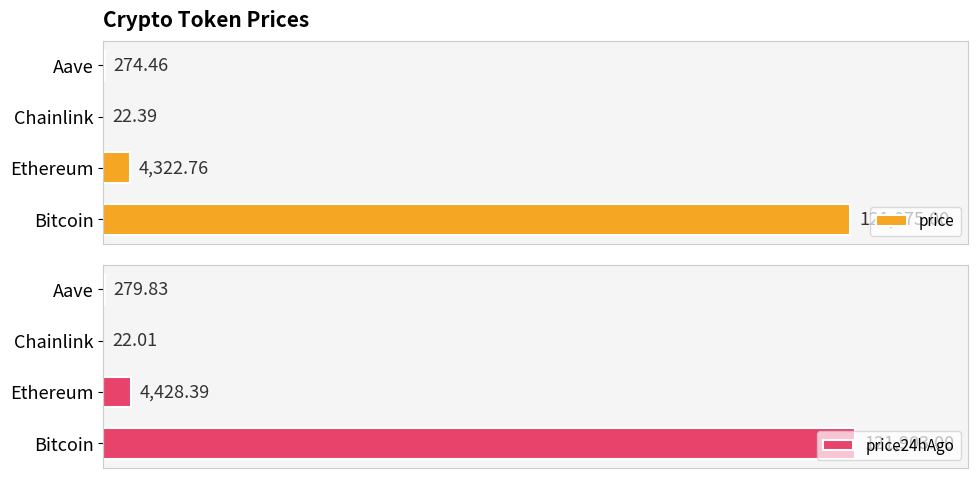

The price24hAgo series shows 121903.0 at Bitcoin. True or false?

True